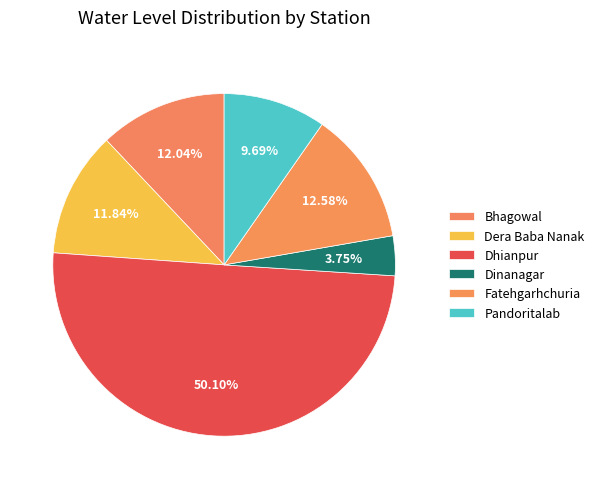

How many segments does this pie chart have?

6